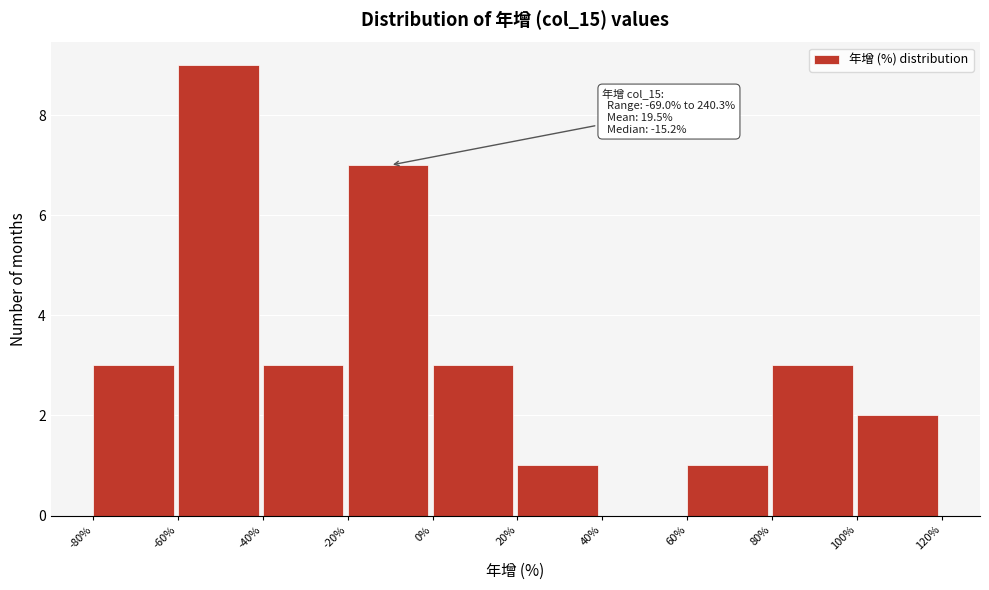

Over which range of the x-axis is the bar tallest?

-60% to -40%